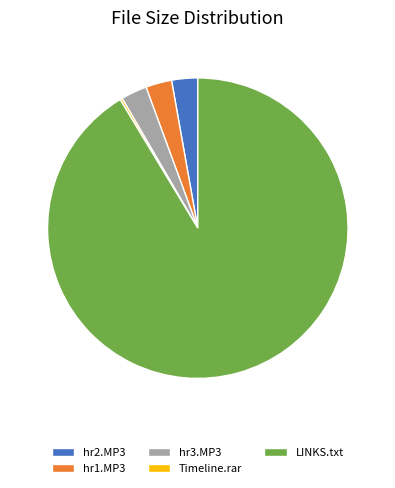

Does LINKS.txt account for over 50% of the chart?

Yes